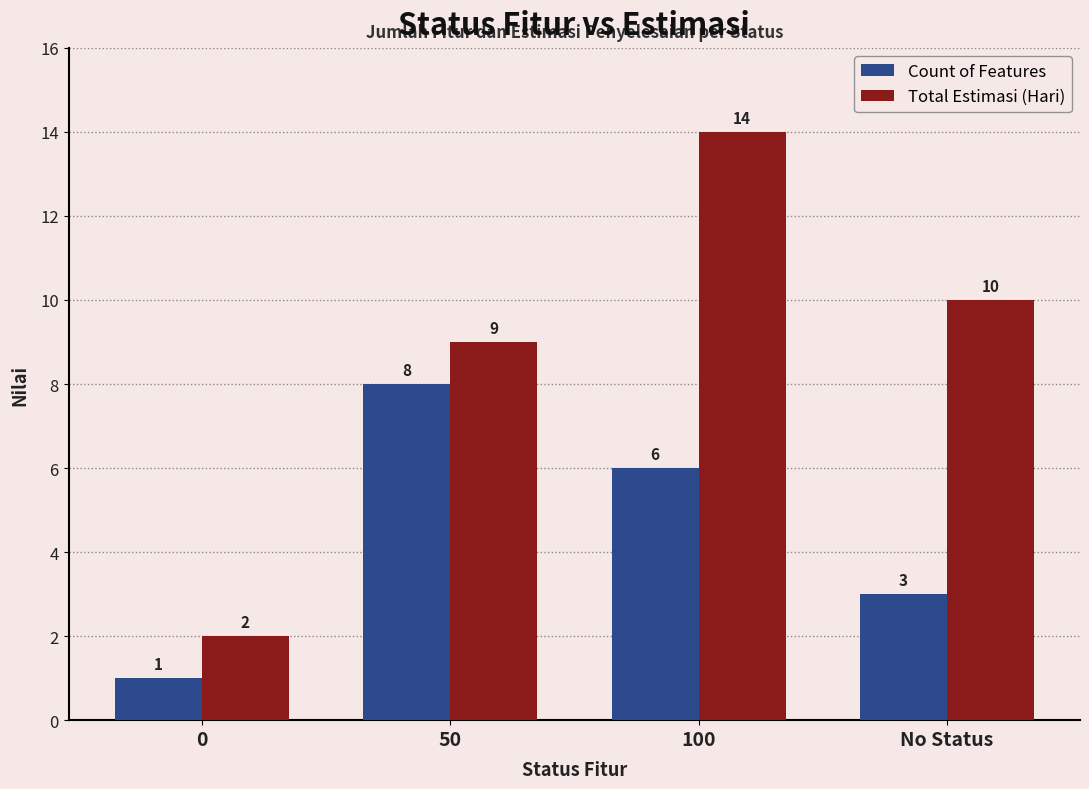

The Count of Features series shows 8 at 50. True or false?

True